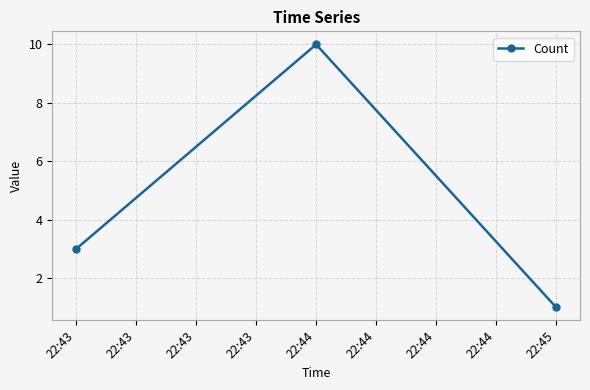

Where is the data nearest to the value 5?

22:43